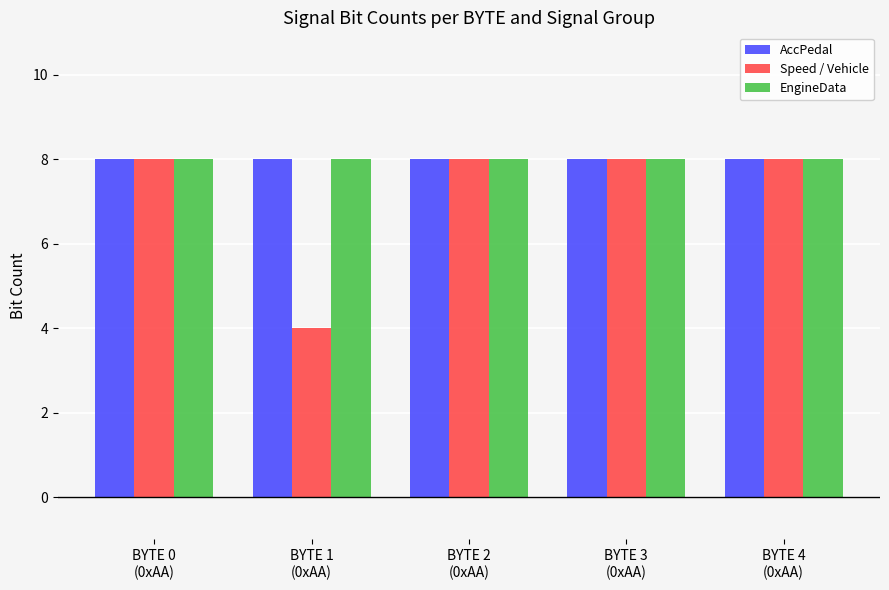

Read the Speed / Vehicle value at BYTE 3
(0xAA).

8